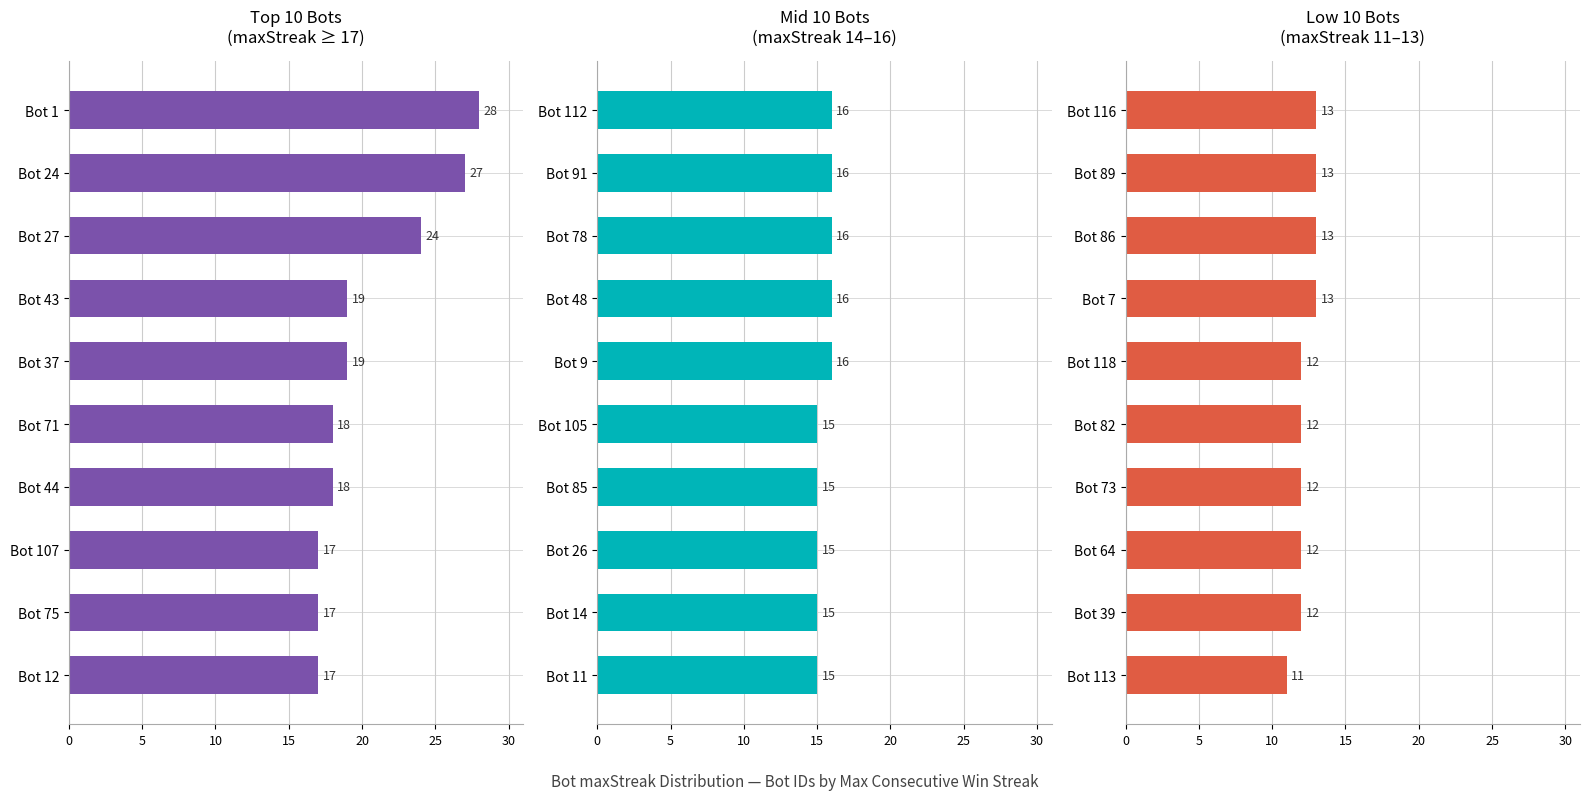

Count the number of categories in the chart.

10